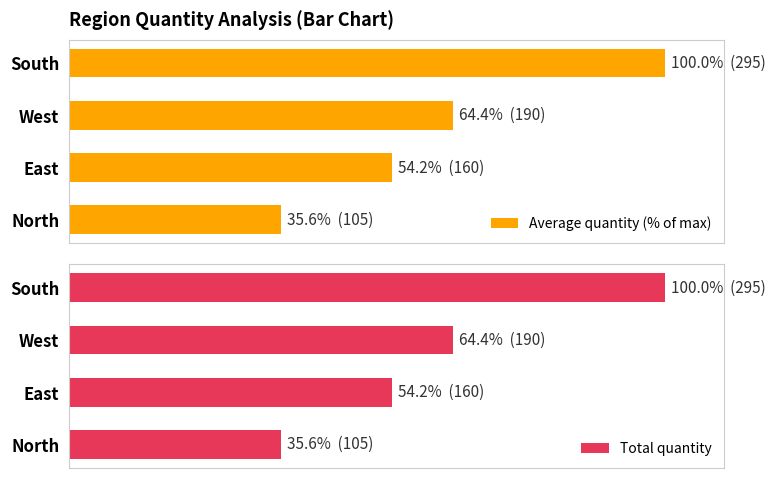

Does the chart contain stacked bars?

No